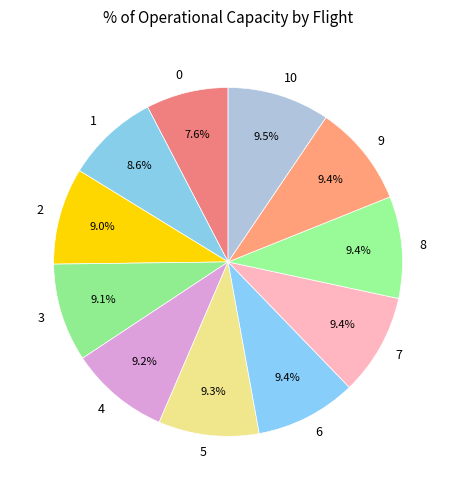

To the nearest percent, what portion does 6 represent?

9%